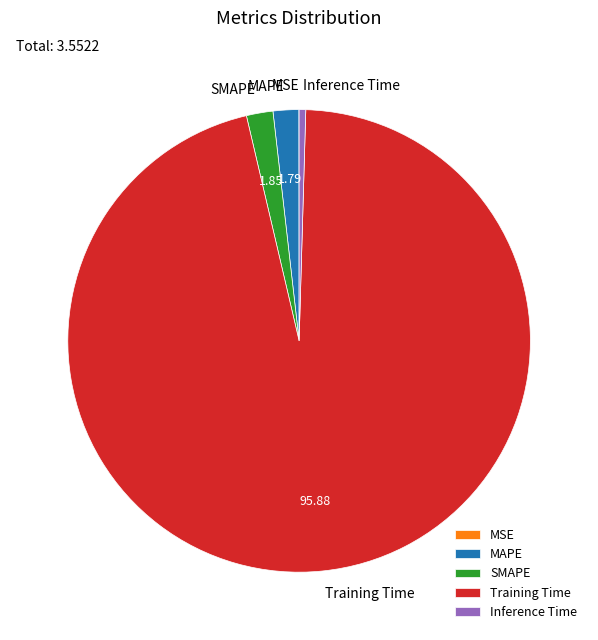

Combined, do SMAPE and MAPE account for over 50%?

No